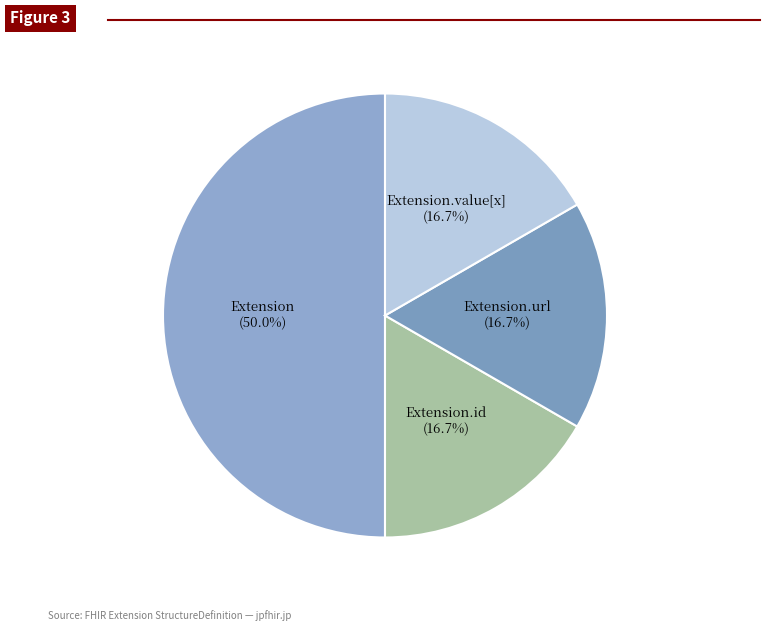

How many segments does this pie chart have?

4